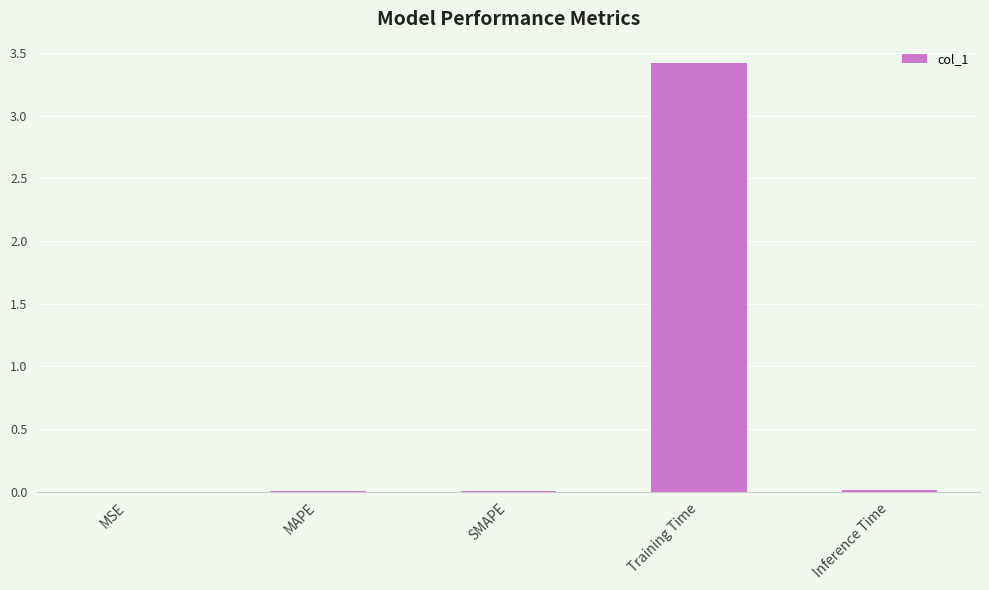

What is the maximum value shown in the chart?

3.4